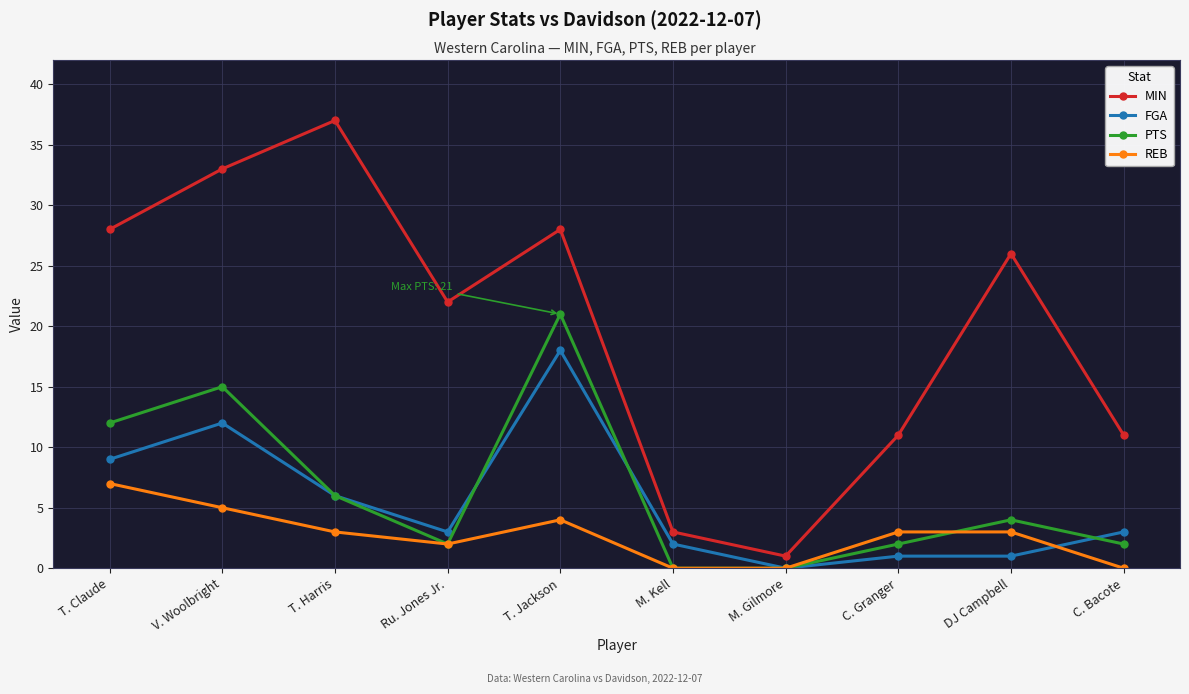

Does the chart display data point markers on the line(s)?

Yes